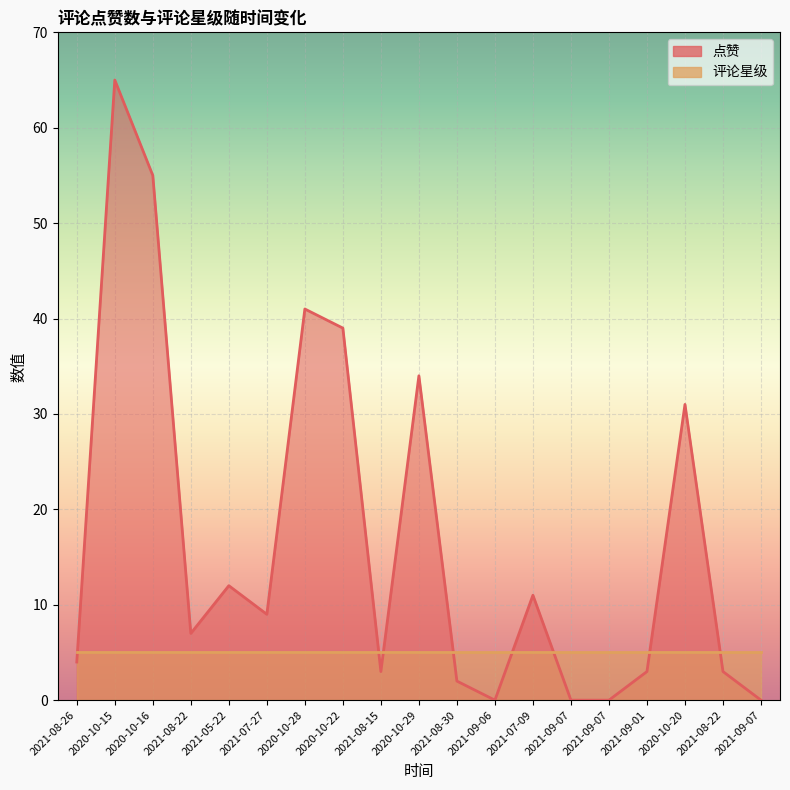

Reading right to left, what are all the values shown in this chart?

2021-09-07=0	2021-08-22=3	2020-10-20=31	2021-09-01=3	2021-09-07=0	2021-09-07=0	2021-07-09=11	2021-09-06=0	2021-08-30=2	2020-10-29=34	2021-08-15=3	2020-10-22=39	2020-10-28=41	2021-07-27=9	2021-05-22=12	2021-08-22=7	2020-10-16=55	2020-10-15=65	2021-08-26=4